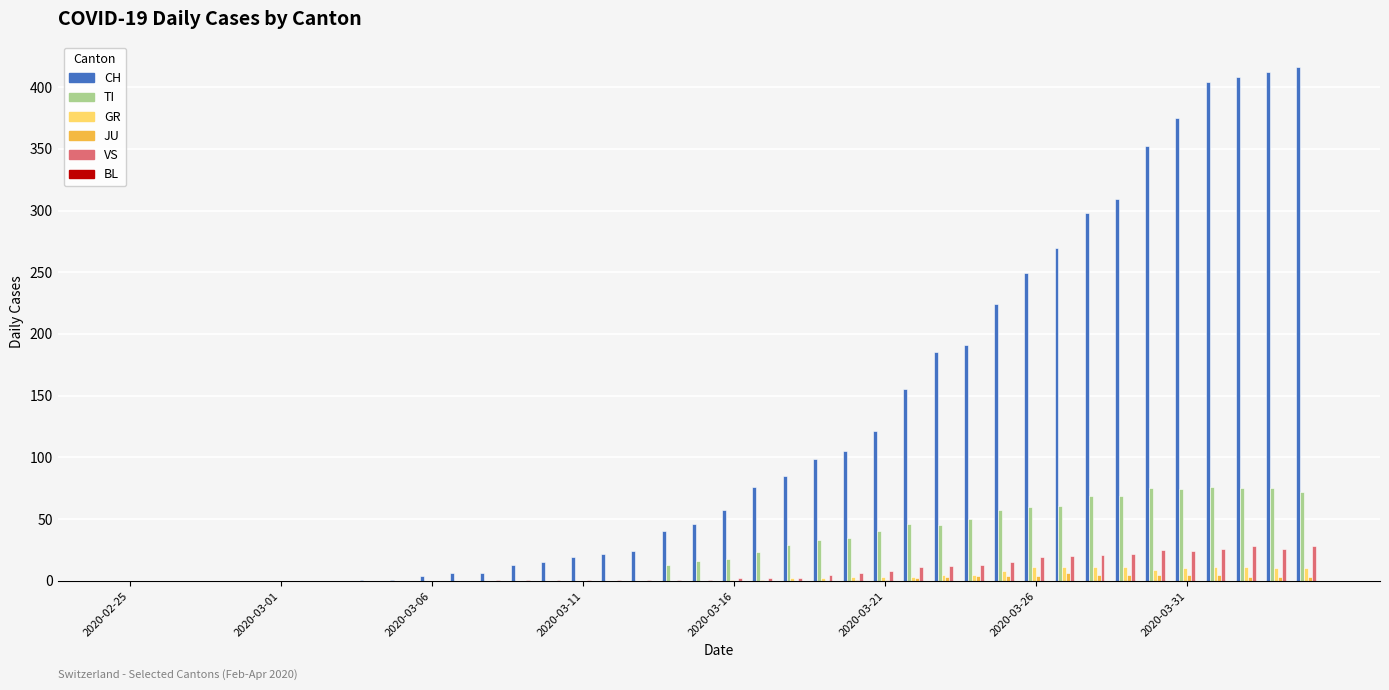

How many groups of bars are there?

40